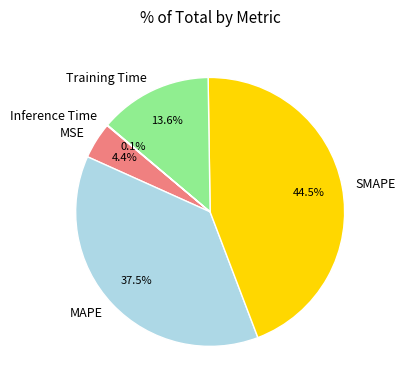

Is there any slice that represents more than half of the pie?

No